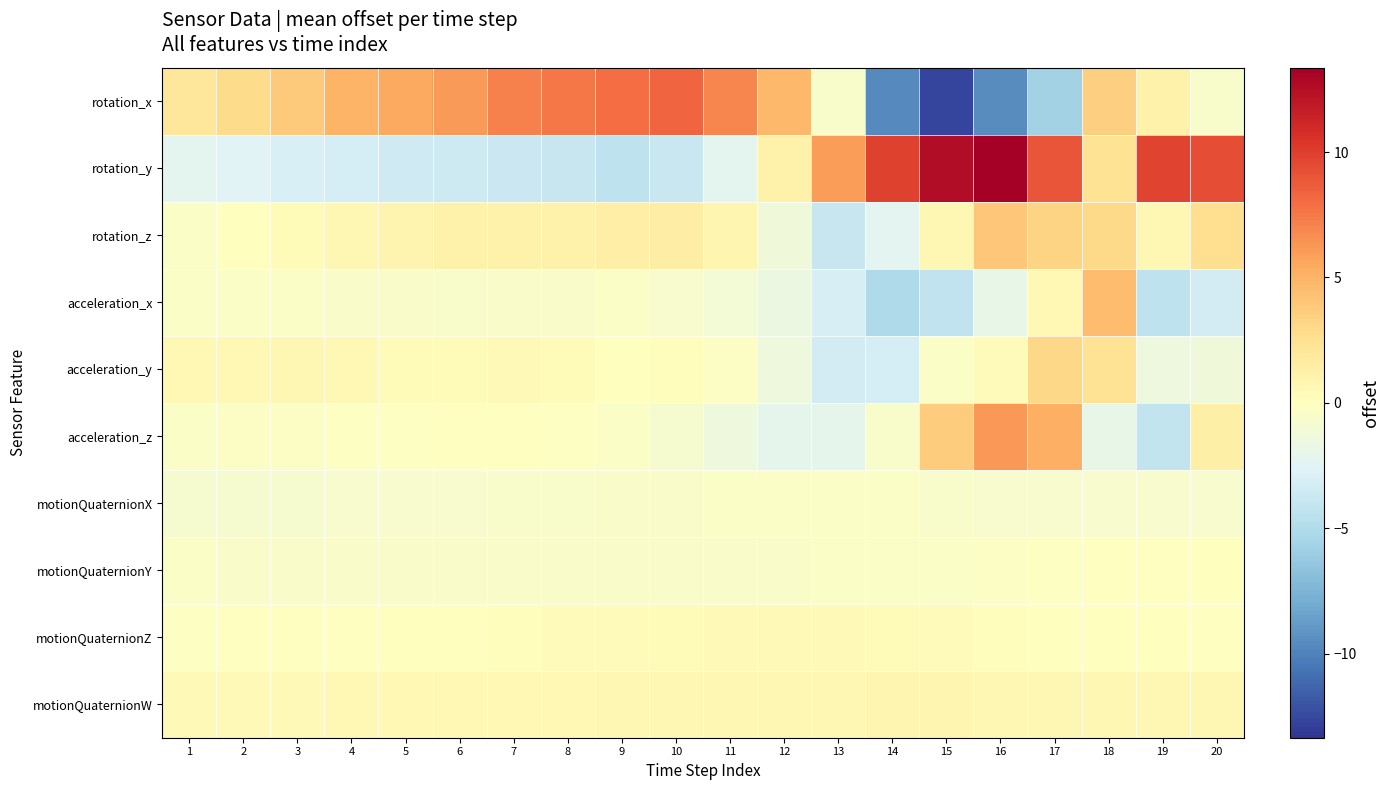

At 11, list the series in order from largest to smallest.

rotation_x, rotation_z, motionQuaternionW, motionQuaternionZ, acceleration_y, motionQuaternionX, motionQuaternionY, acceleration_x, acceleration_z, rotation_y